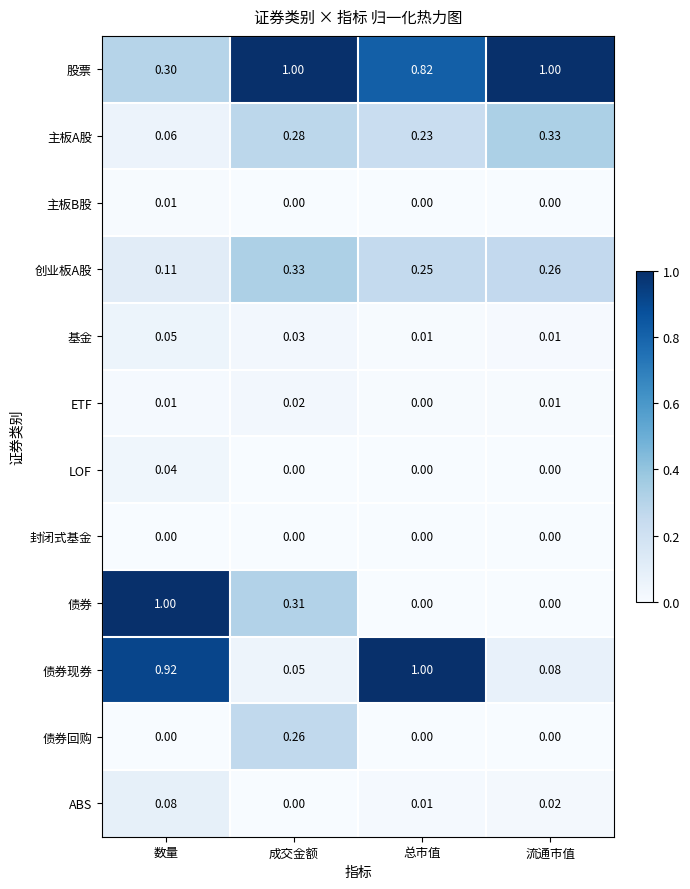

At which category is the sum across all series the highest?

数量